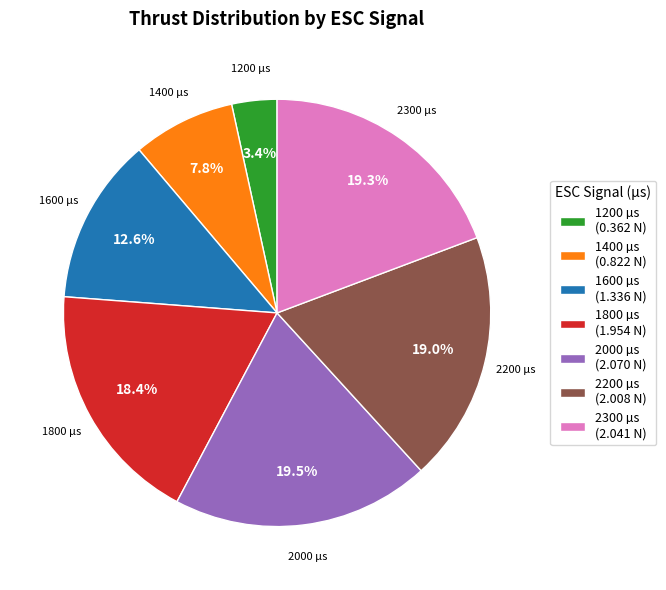

What is the ratio of the value at 1200 µs (0.362 N) to the value at 1600 µs (1.336 N)?

0.3